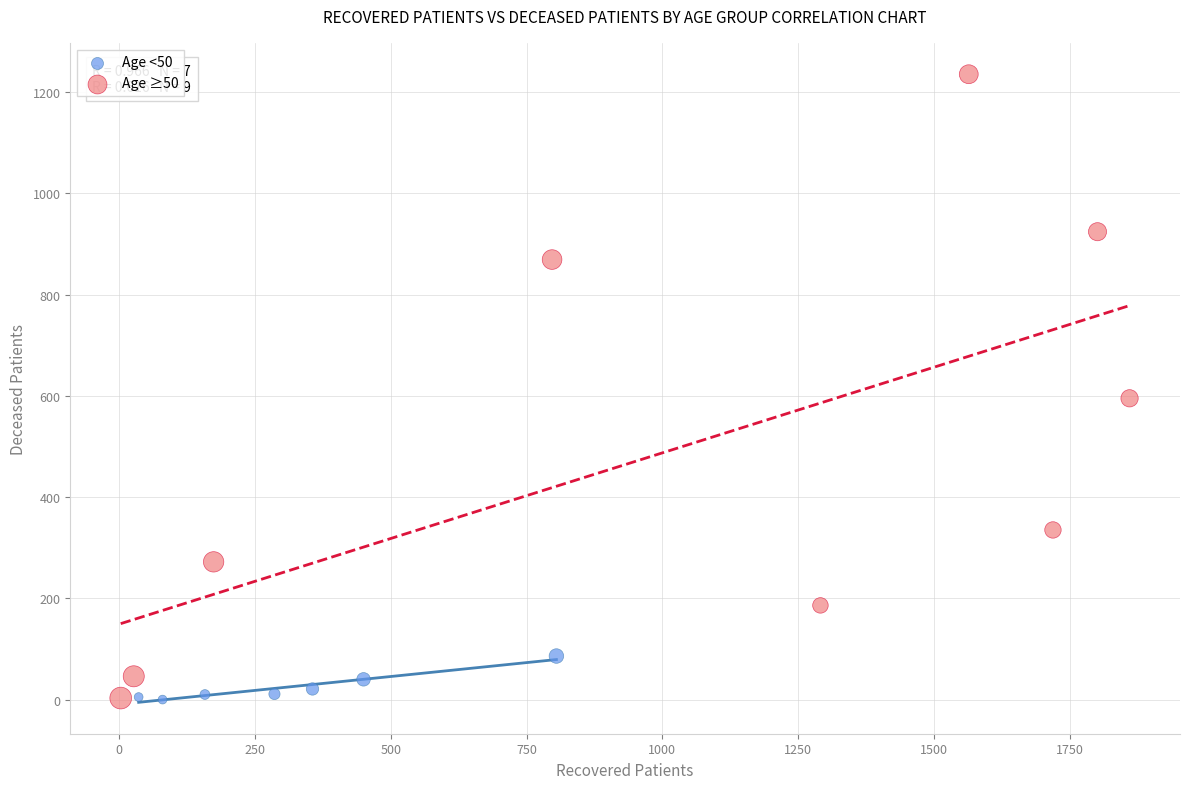

Which series reaches the maximum Y coordinate?

Age ≥50